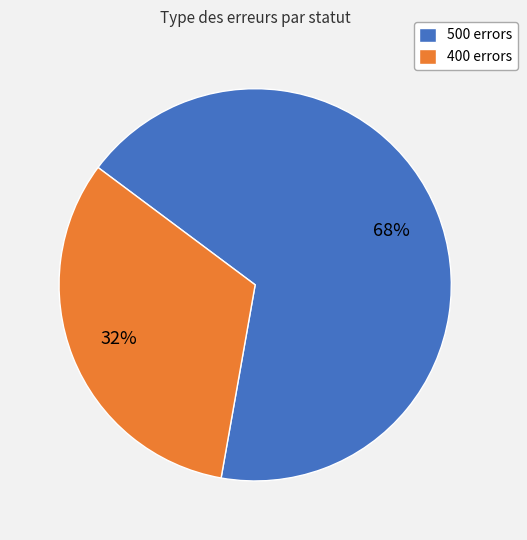

Is it true that 500 errors is 58% of the pie?

False